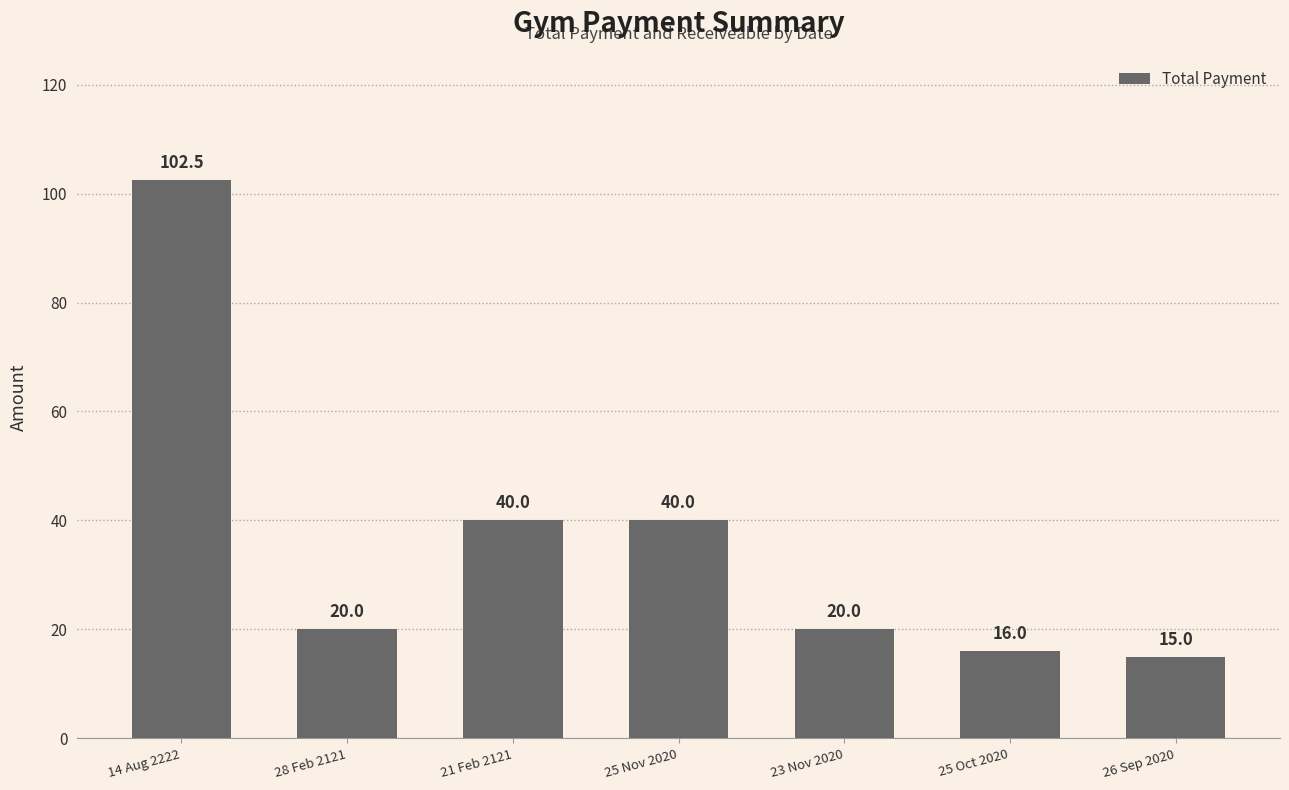

What is the change in value from 14 Aug 2222 to 28 Feb 2121?

-82.5